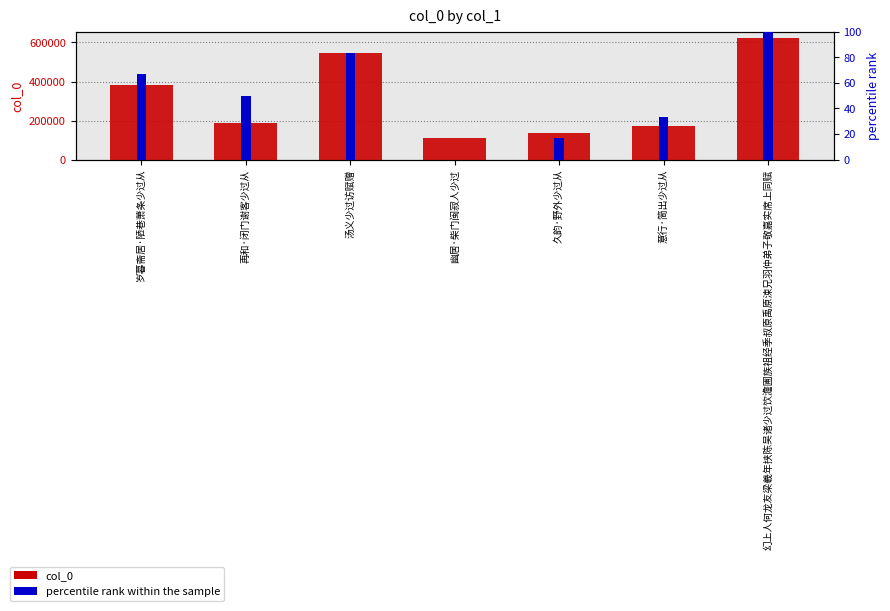

At which category is the sum across all series the highest?

幻上人何龙友梁羲年挟陈吴诸少过饮澹圃族祖经季叔原禹原涑兄羽仲弟子敬嘉实席上同赋